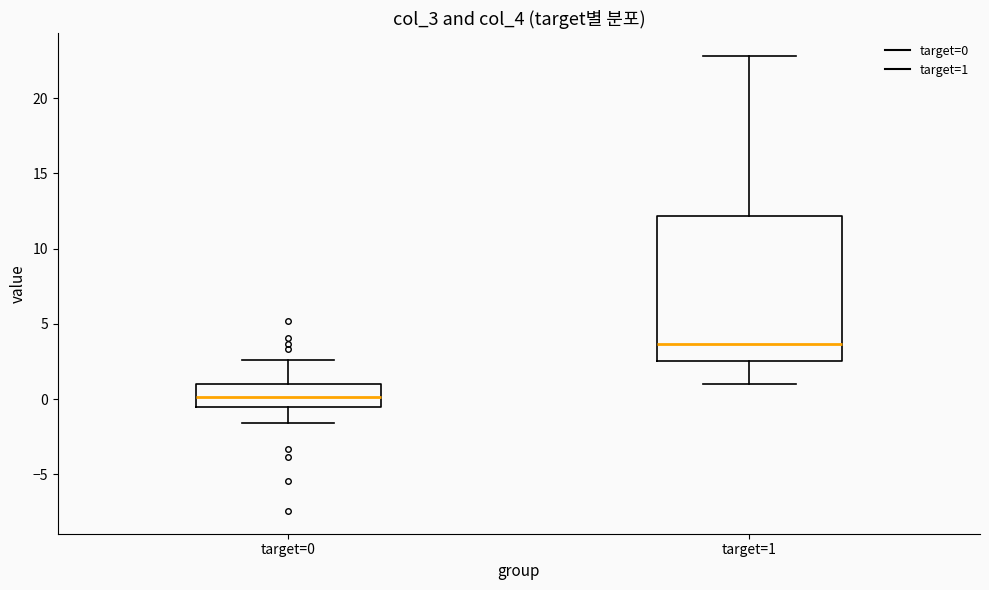

Which box has the highest median line?

target=1